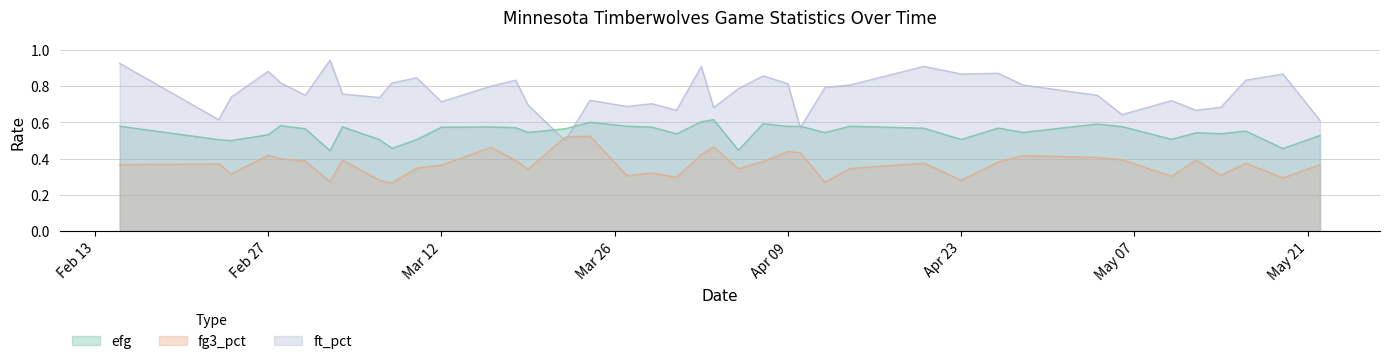

What is the difference between the fg3_pct values at 30 and 38?

0.1